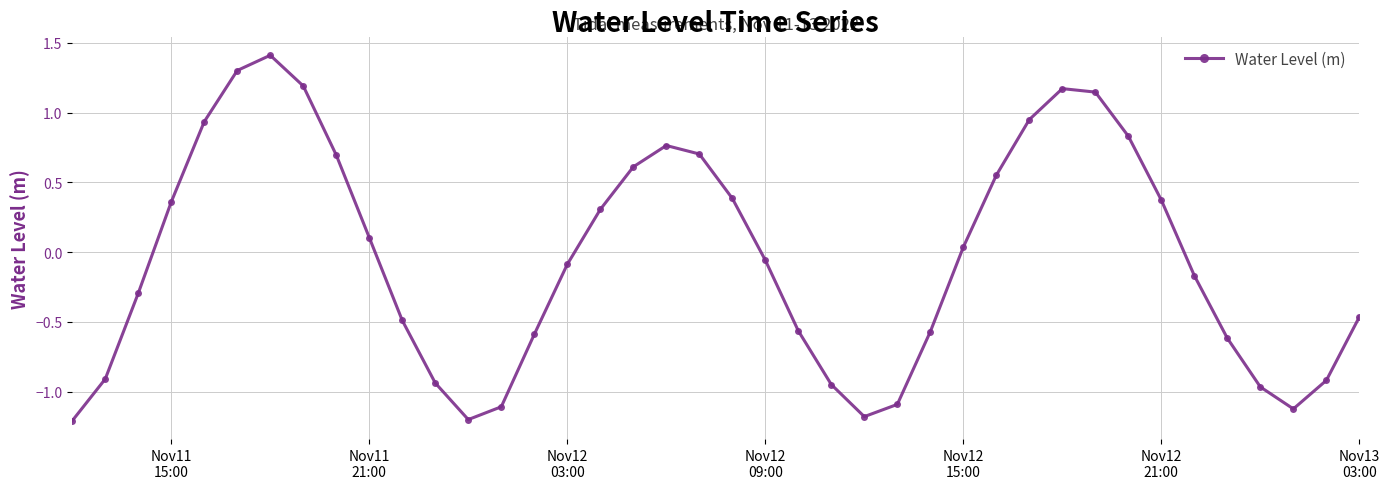

What is the value of the 1st point from the left?

-1.2